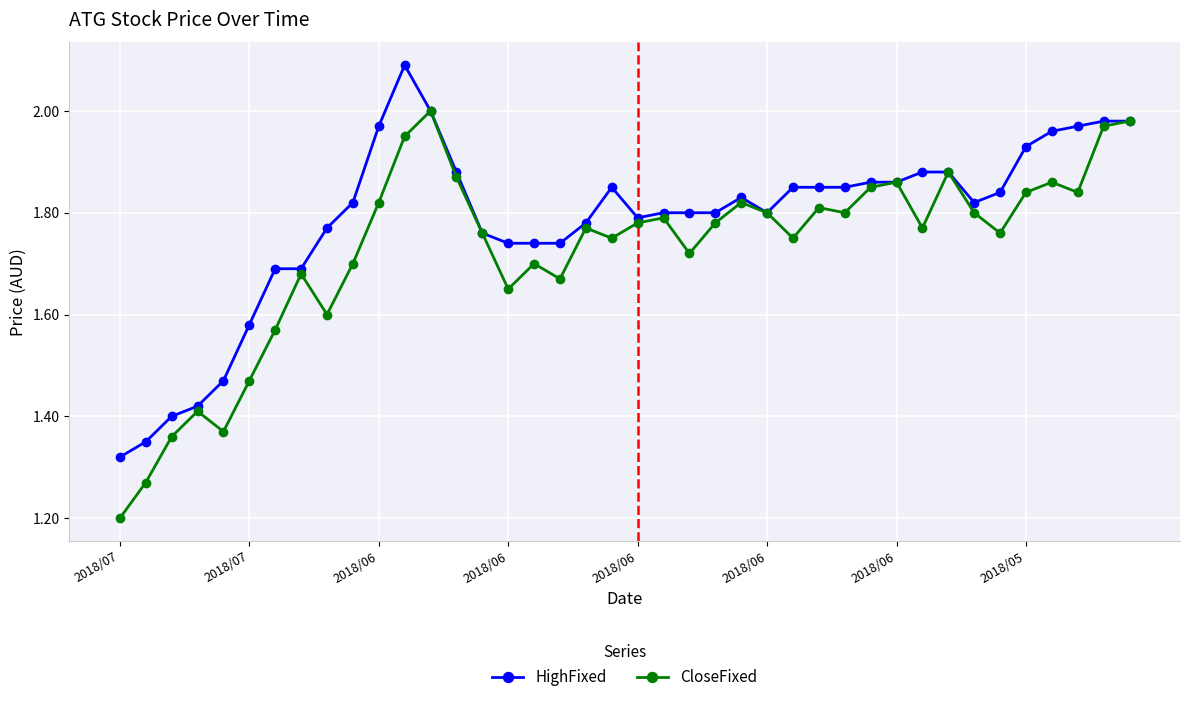

Rank the series by their average value, from lowest to highest.

CloseFixed, HighFixed